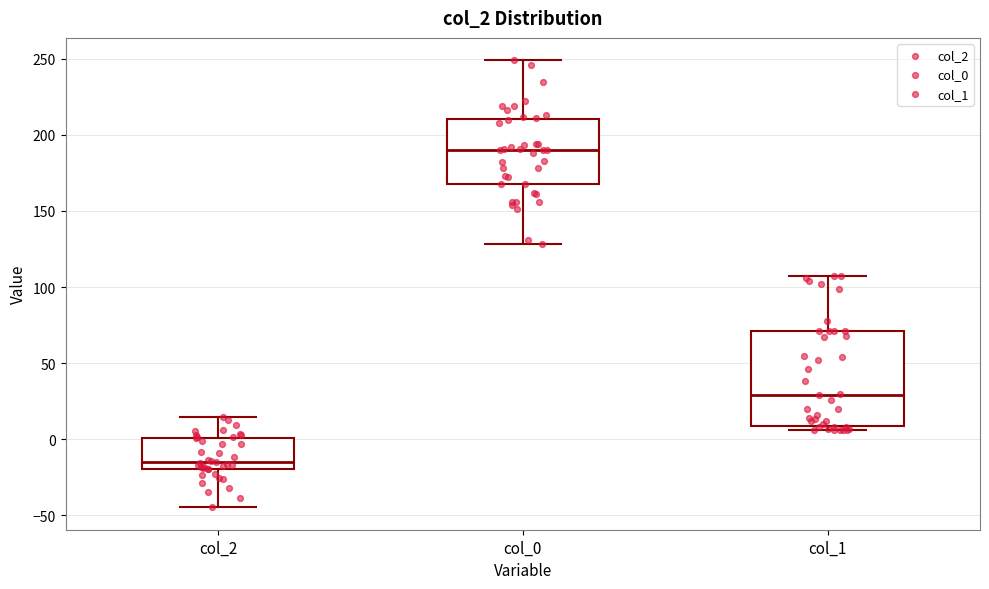

Which box's median line is the highest?

col_0